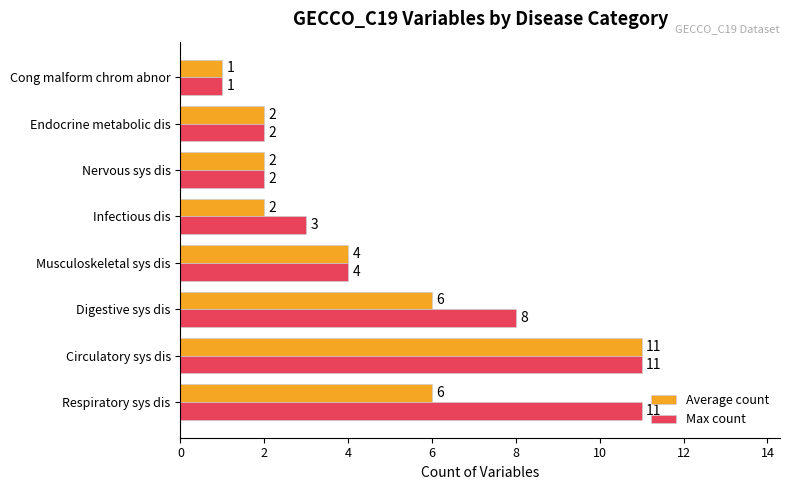

Between Digestive sys dis and Musculoskeletal sys dis, which series saw the biggest shift?

Max count